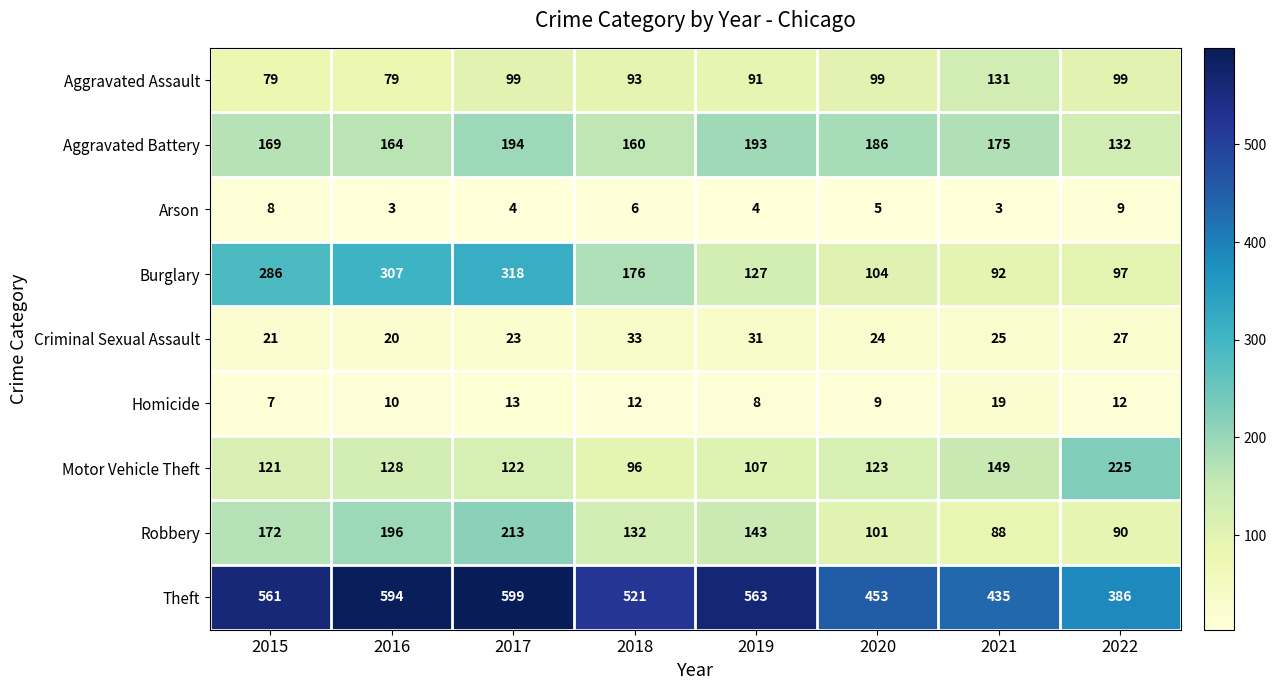

The value of Aggravated Battery at 2022 is 132. True or false?

True